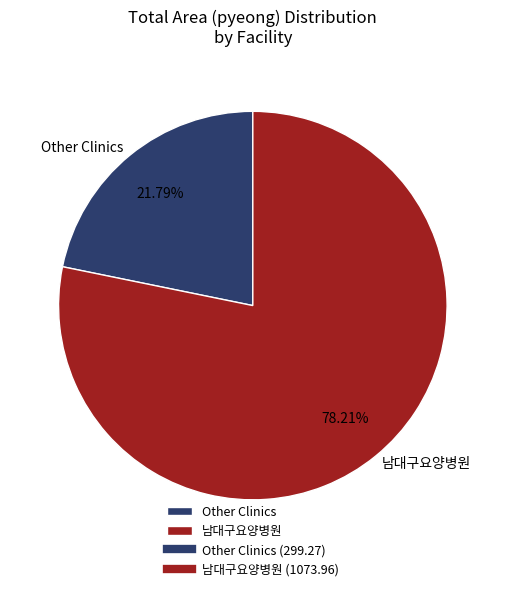

What is the smallest slice in the pie chart?

Other Clinics